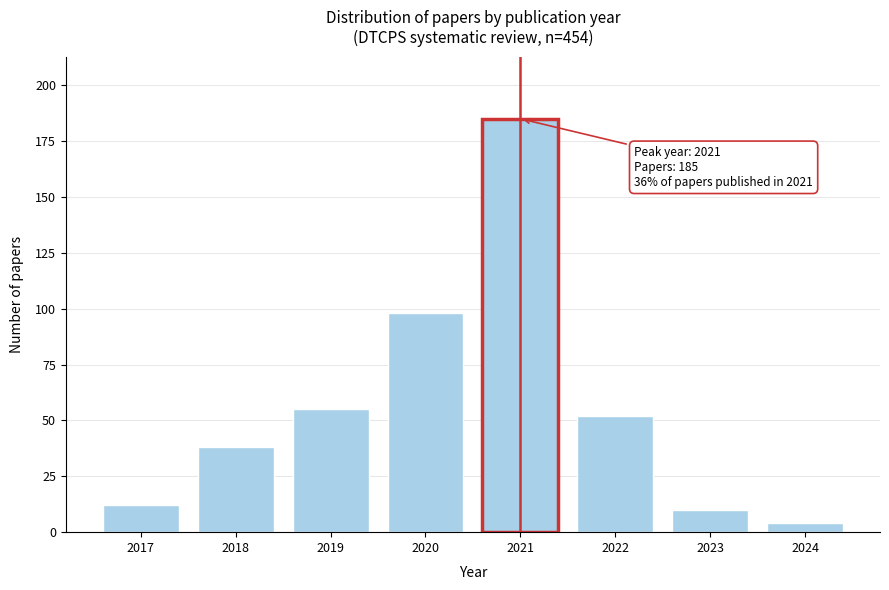

Reading left to right, list all the values displayed in this chart.

12	38	55	98	185	52	10	4